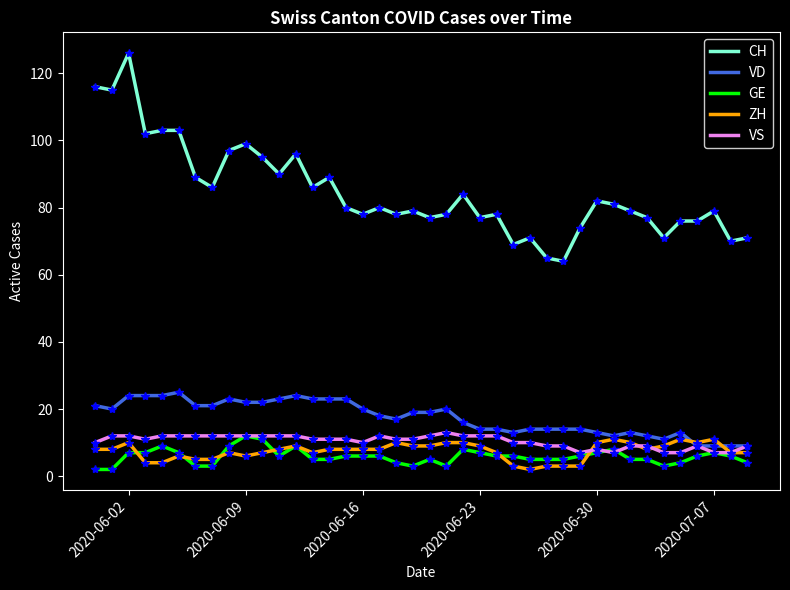

True or false: GE and CH intersect in this chart.

False